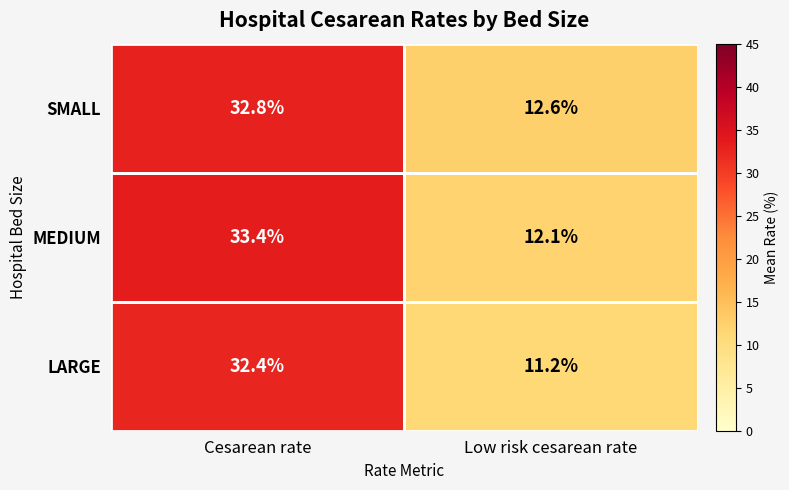

The value of MEDIUM at Low risk cesarean rate is 8.0. True or false?

False